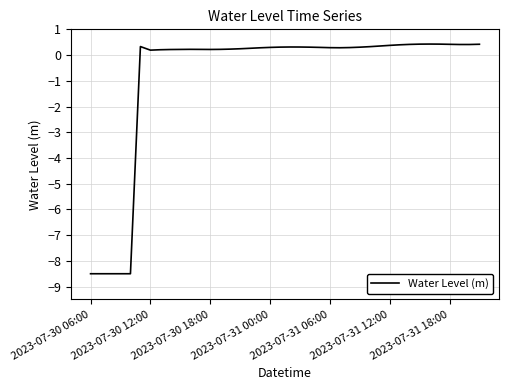

What is the sum of all values?

-31.6